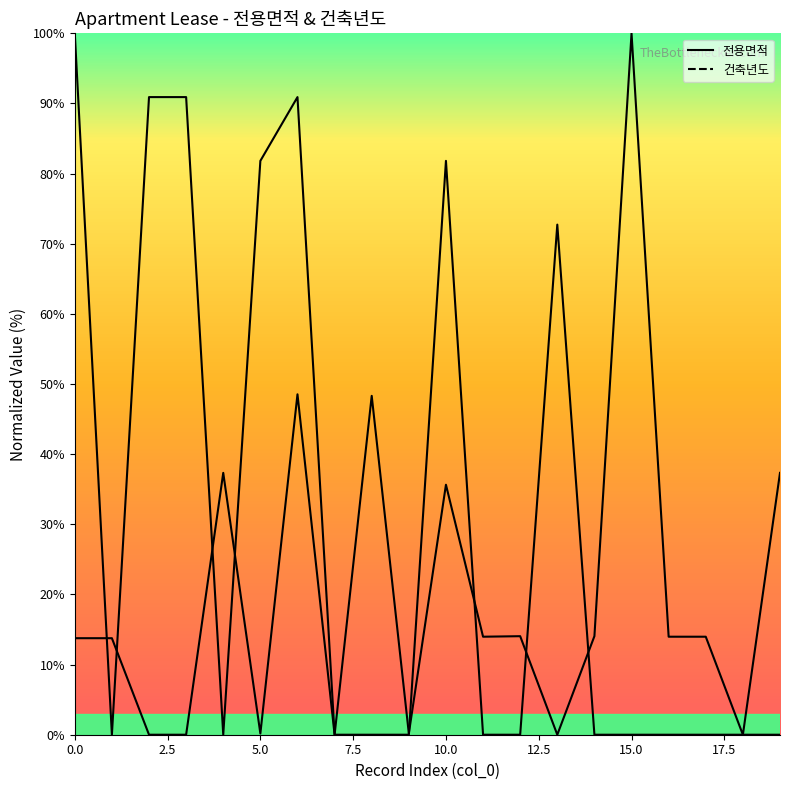

List the labels in order of 전용면적 value, smallest first.

2, 3, 7, 13, 18, 5, 9, 0, 1, 11, 16, 17, 12, 14, 10, 4, 19, 8, 6, 15